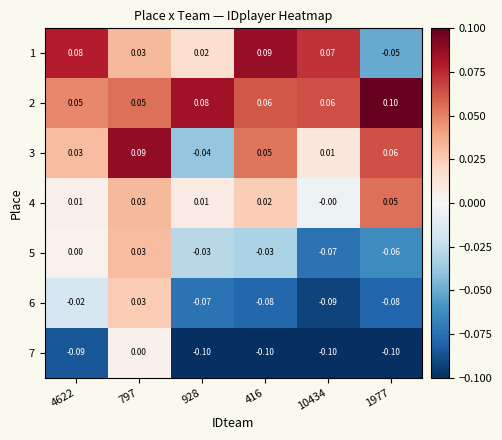

How many series are shown in this chart?

7